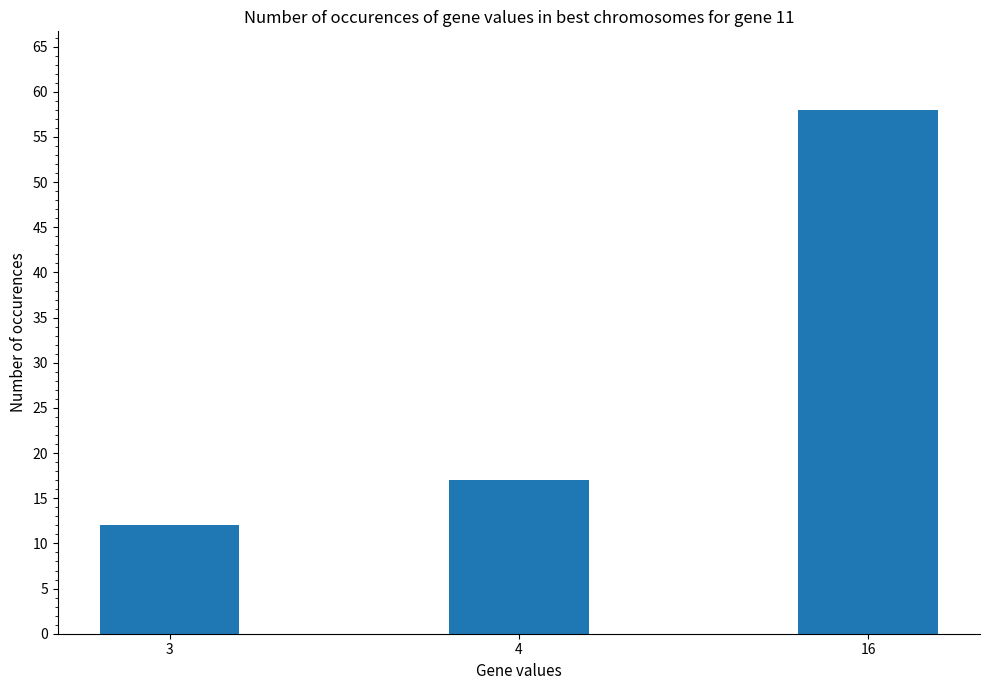

What is the maximum value shown in the chart?

58